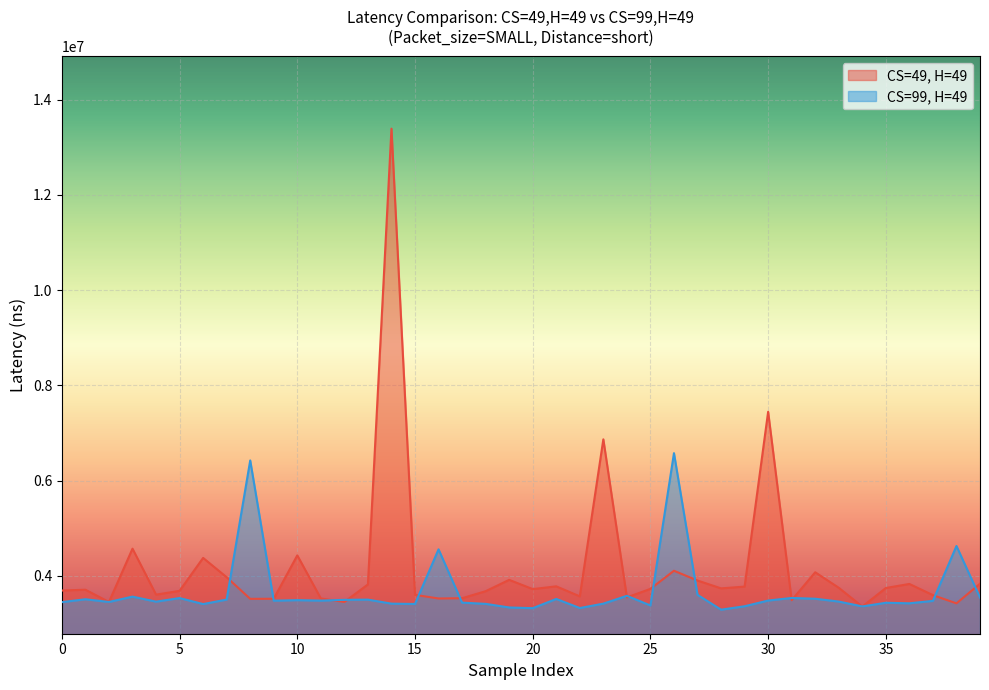

How many intersections are there between CS=99, H=49 and CS=49, H=49?

18